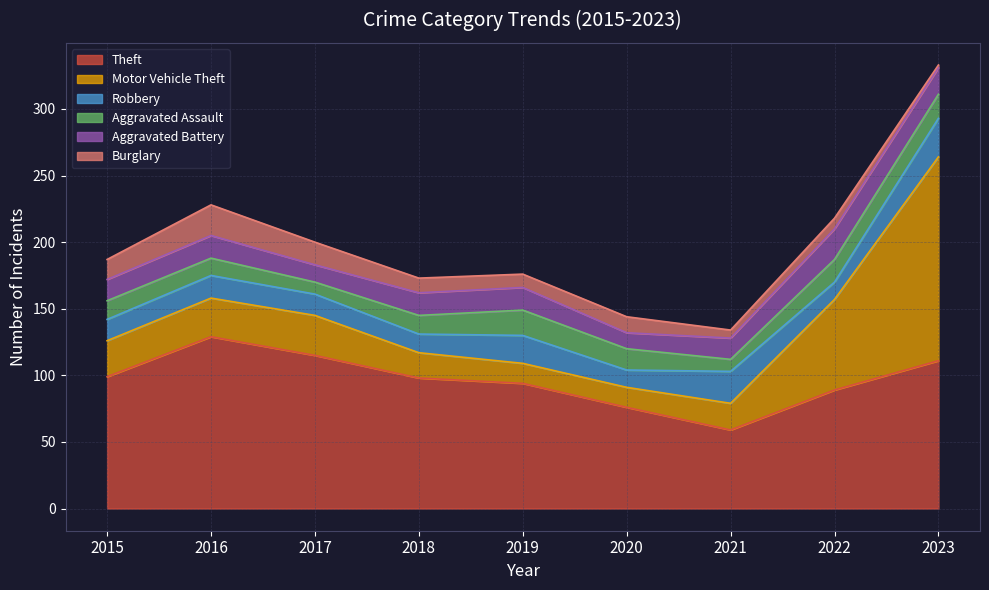

Does the chart display data point markers on the line(s)?

No